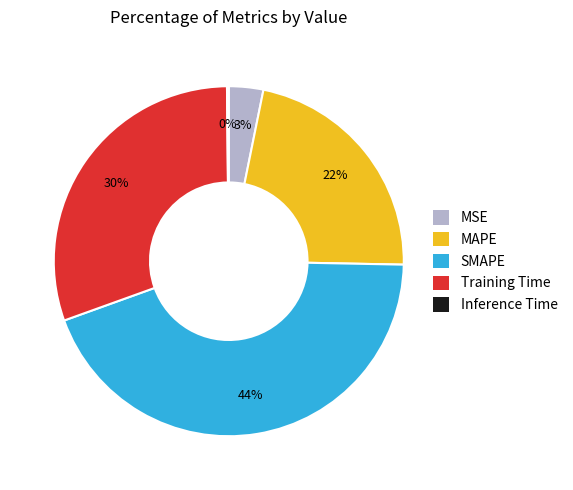

To the nearest percent, what portion does SMAPE represent?

44%